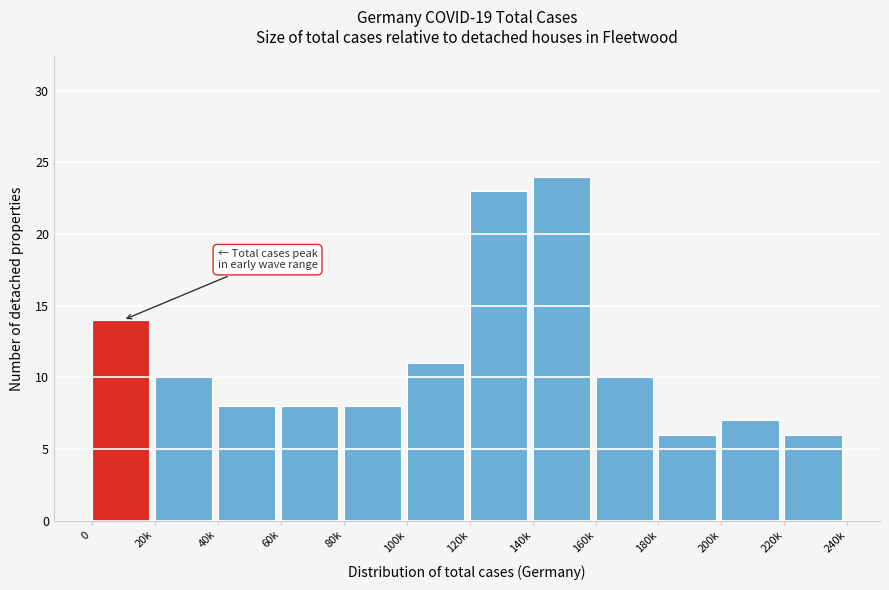

Reading left to right, transcribe all the data shown in this chart.

14	10	8	8	8	11	23	24	10	6	7	6